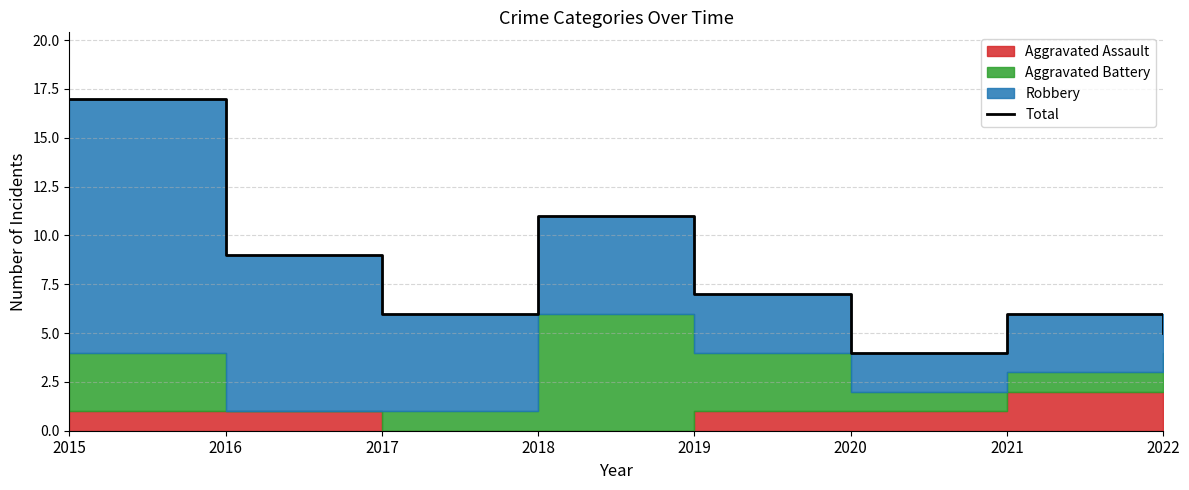

What is the greatest value displayed?

17